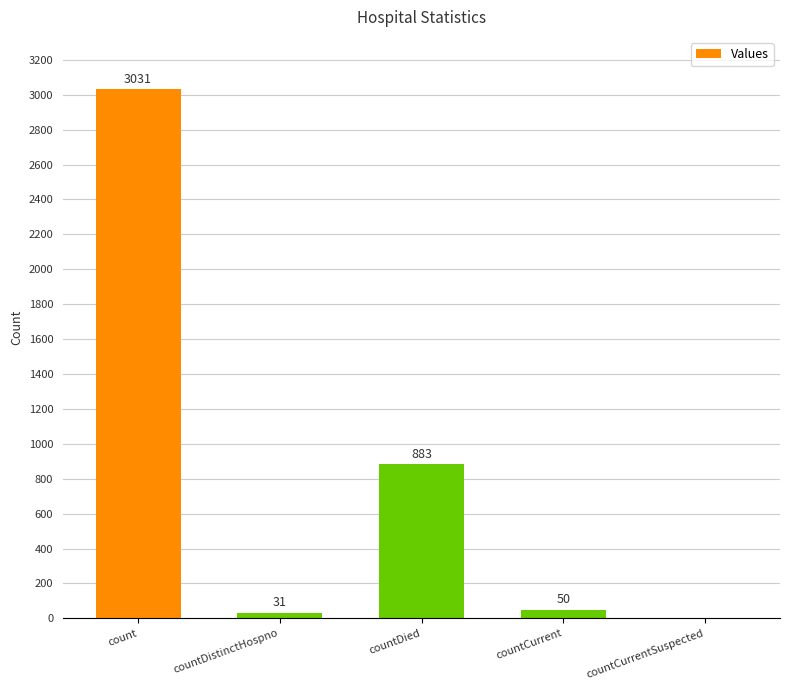

Where is the data nearest to the value 1515?

countDied